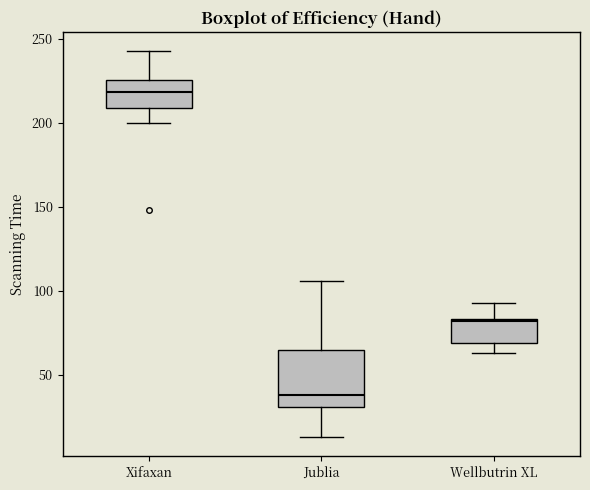

Where is the lower edge of the box for Wellbutrin XL on the y-axis? The values are not printed on the chart, so give them approximately, as read against the axis.

70